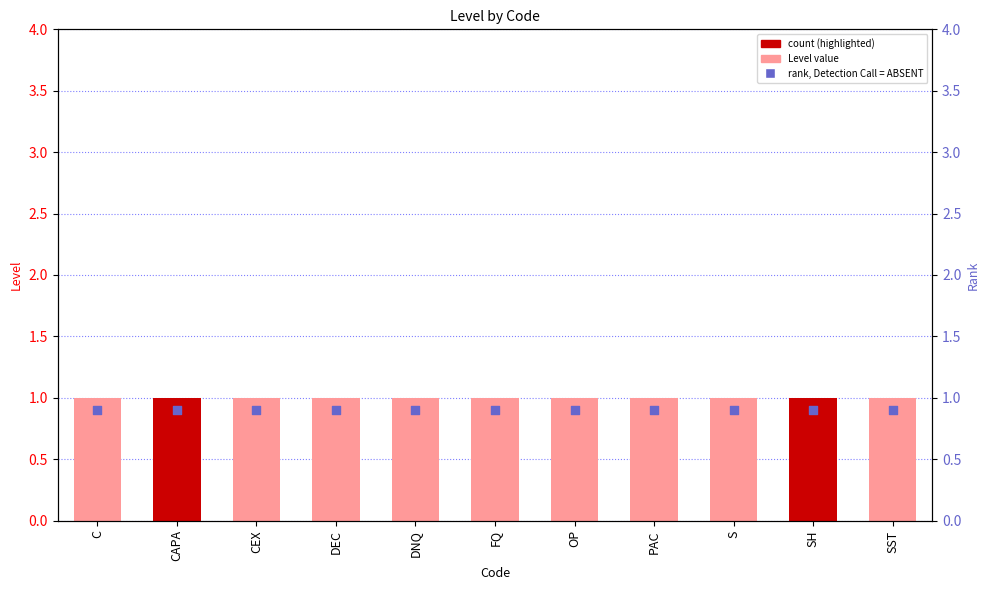

Is the value of rank, Detection Call = ABSENT at CAPA greater than the value of Level at SH?

No